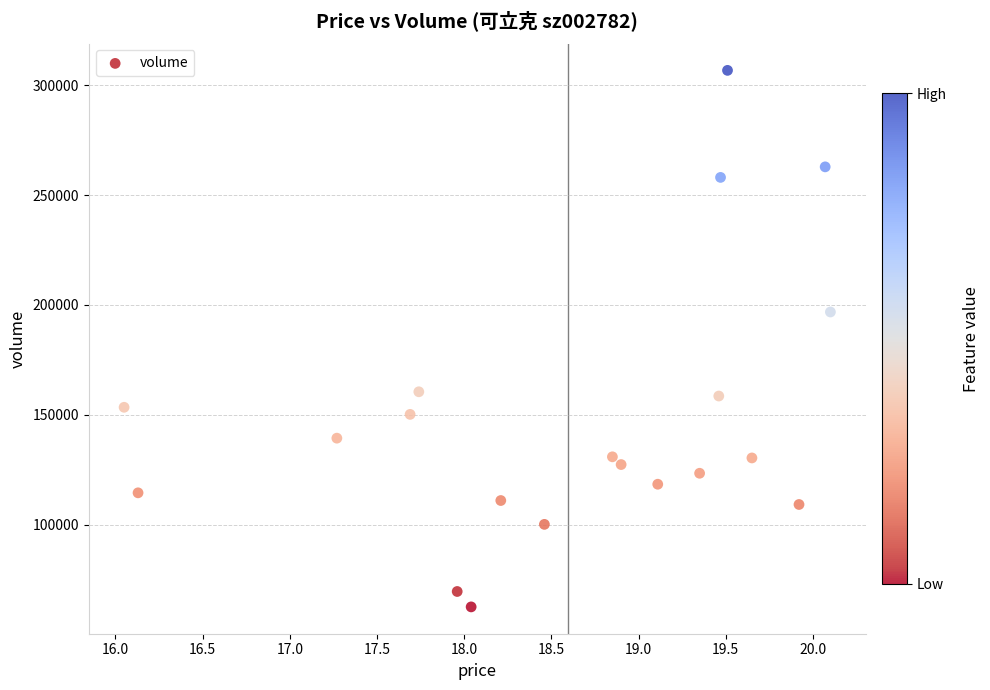

What is the range of Y values (max minus min)?

244153